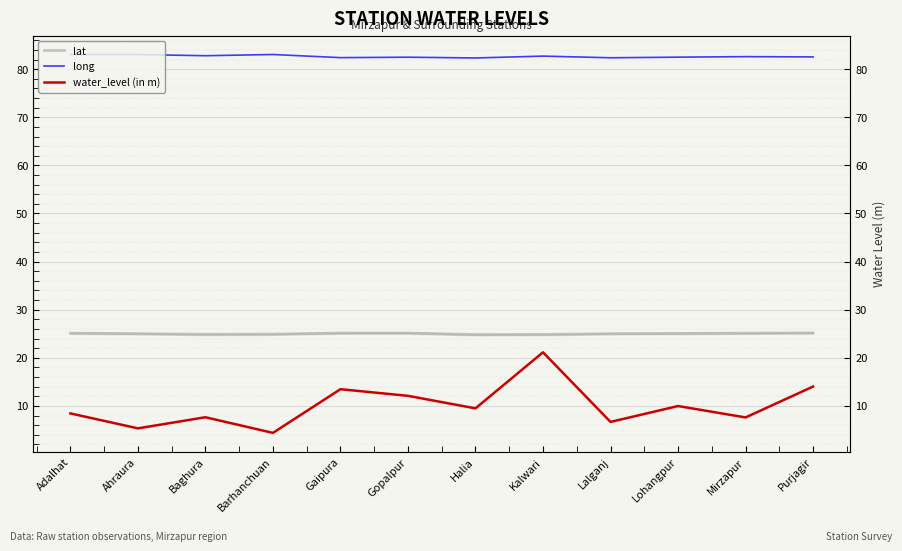

What position from the left is Baghura?

3